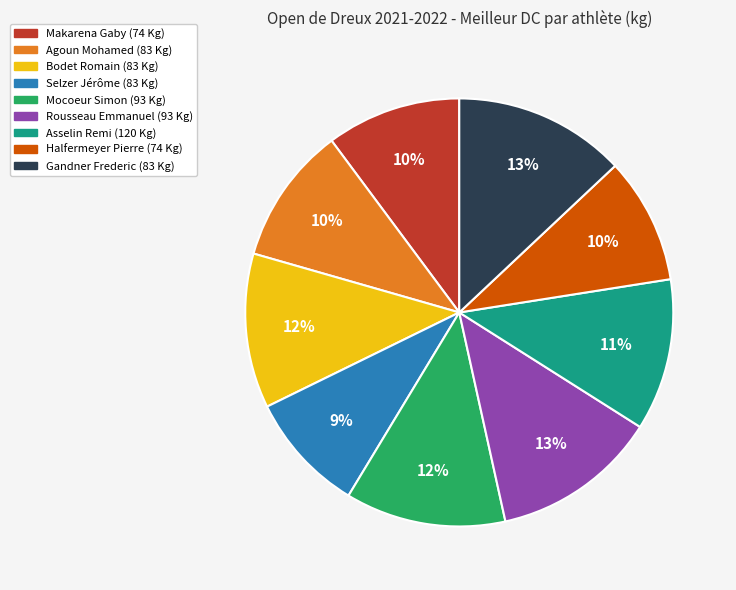

To the nearest percent, what percentage of the pie is Rousseau Emmanuel (93 Kg)?

13%